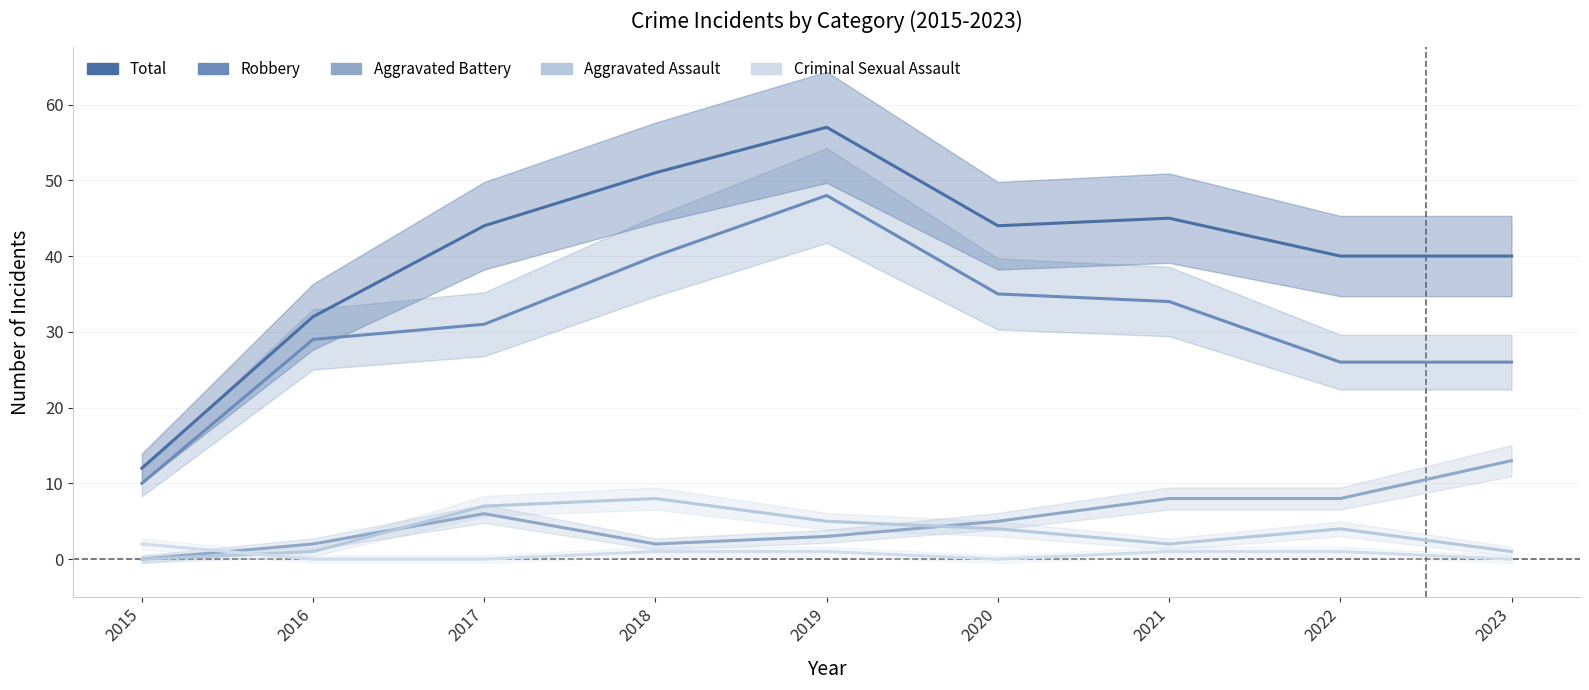

Is the value of Total at 2019 greater than the value of Robbery at 2021?

Yes